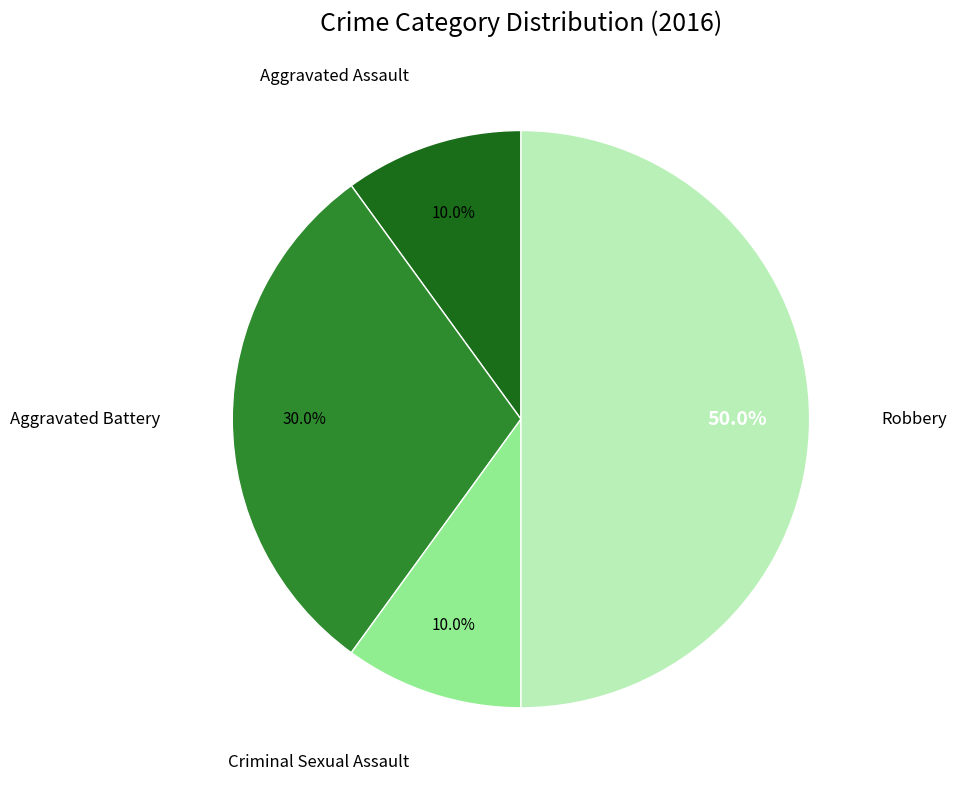

What percentage is the Aggravated Battery slice, to the nearest percent?

30%